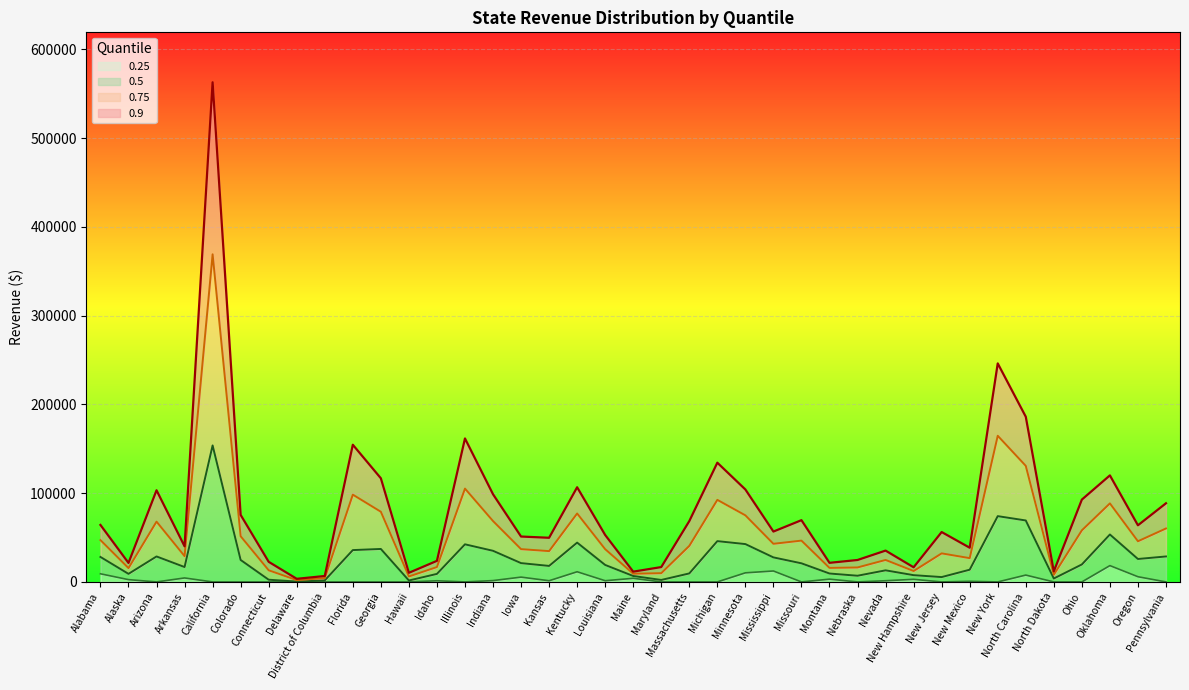

True or false: 0.5 has more than 1 points higher than both neighbors.

True